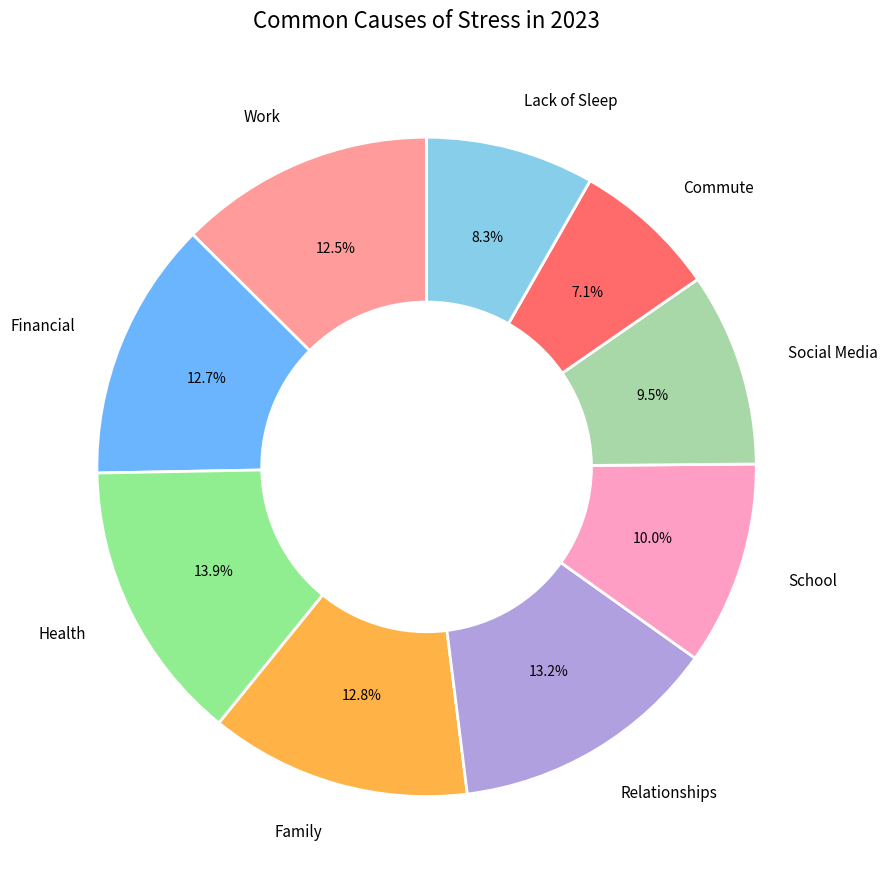

Which category has the smallest portion of the pie?

Commute